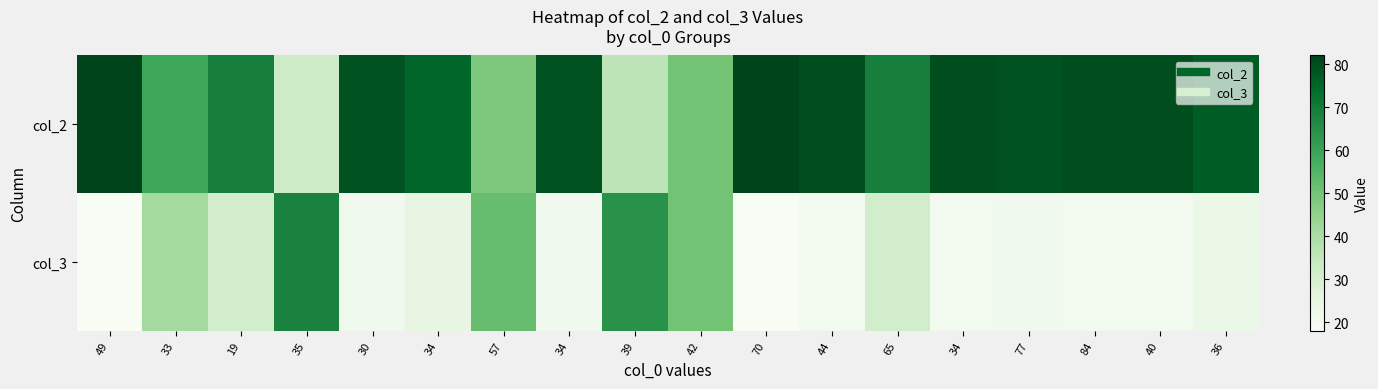

Which label corresponds to the smallest value in the chart?

49